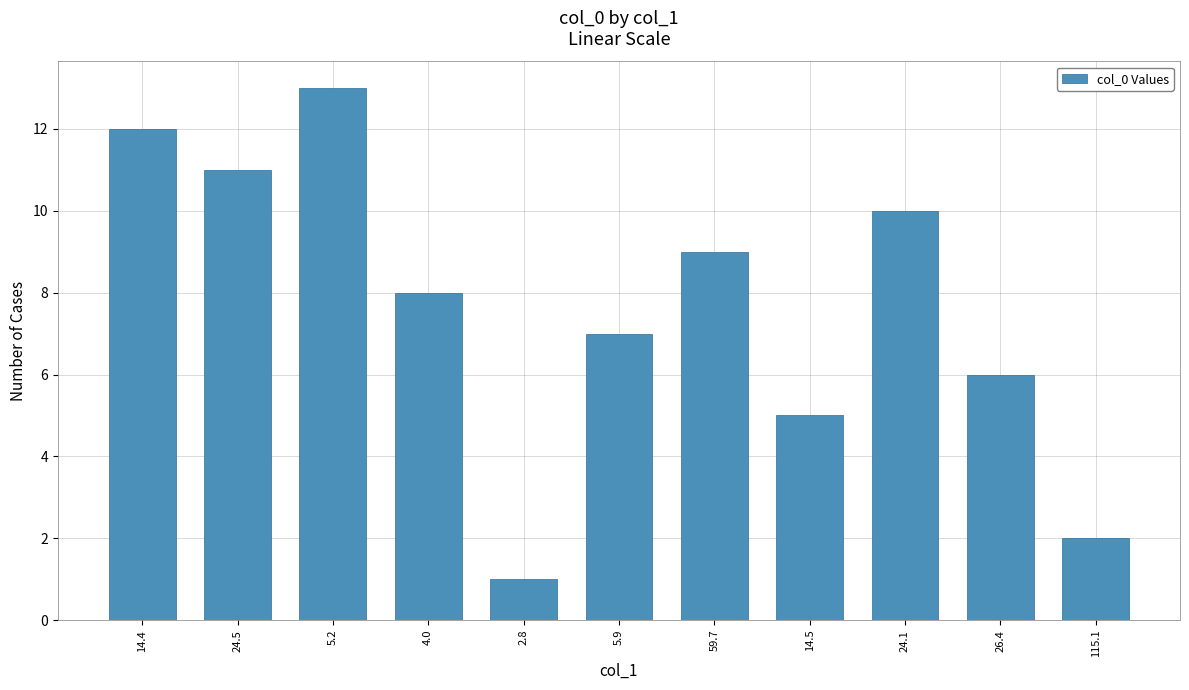

How many data points does each series have?

11